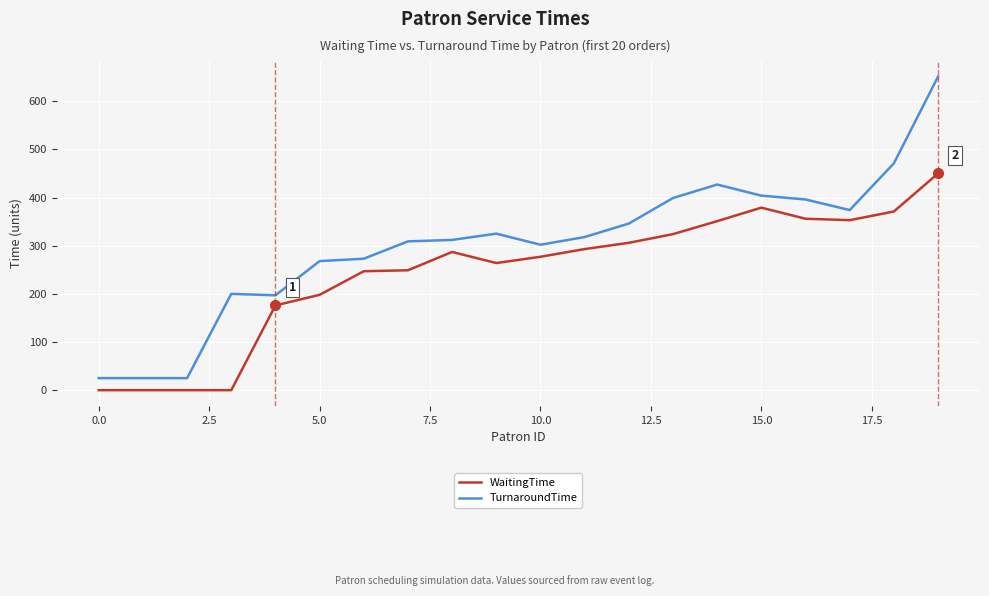

Which series has the largest total across all categories?

TurnaroundTime